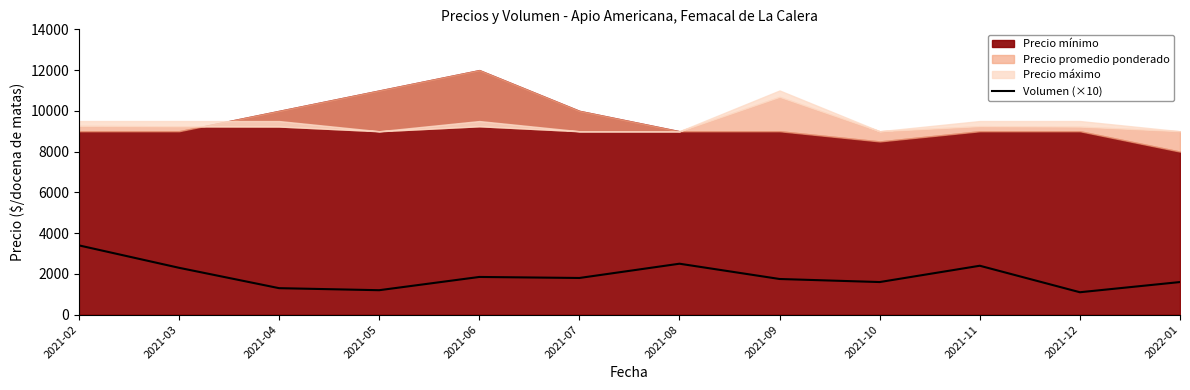

Does the chart display data point markers on the line(s)?

No